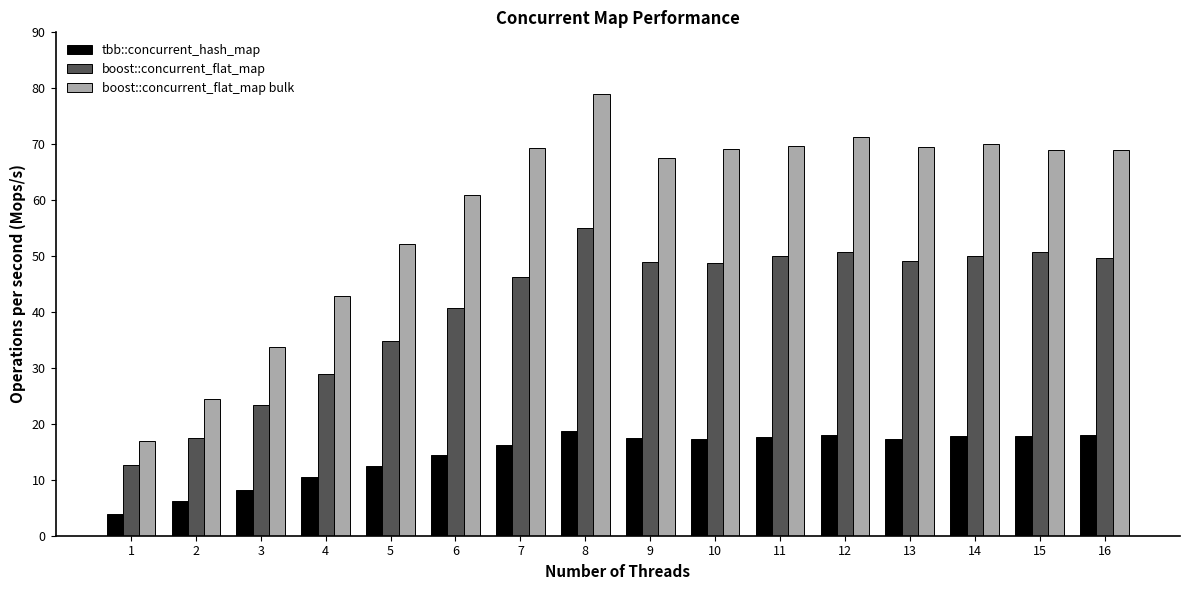

What is the spread (max minus min) of values at 4?

32.3